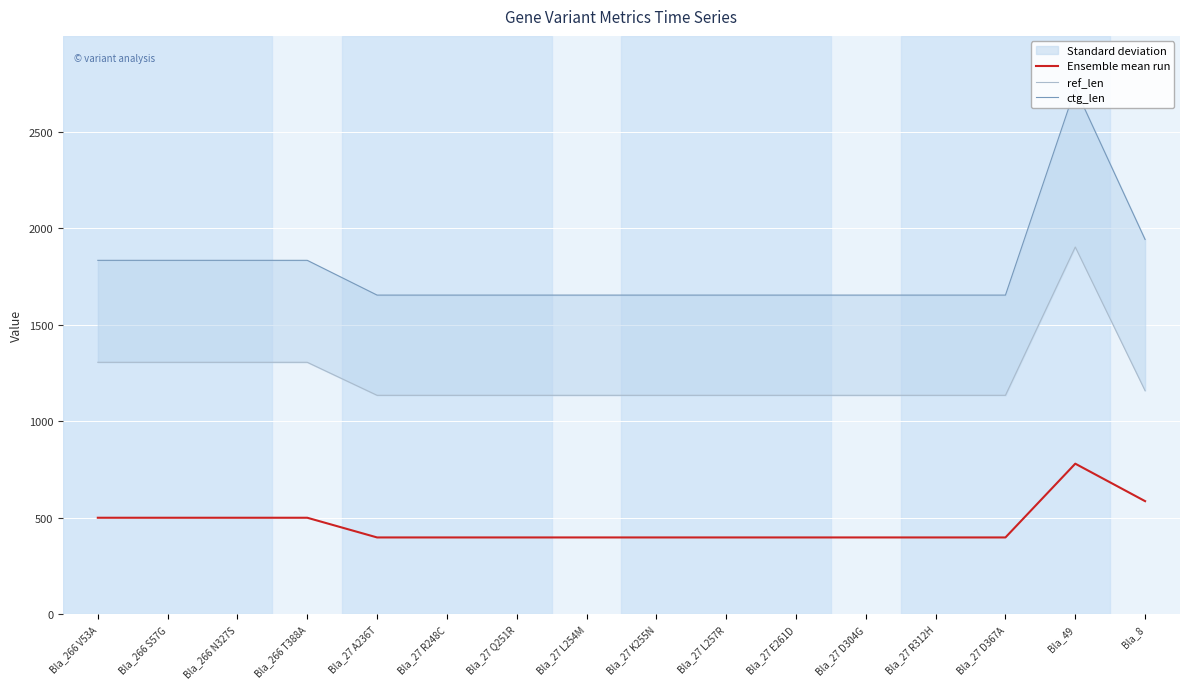

Is it true that ref_len equals 769 at Bla_27 D304G?

False